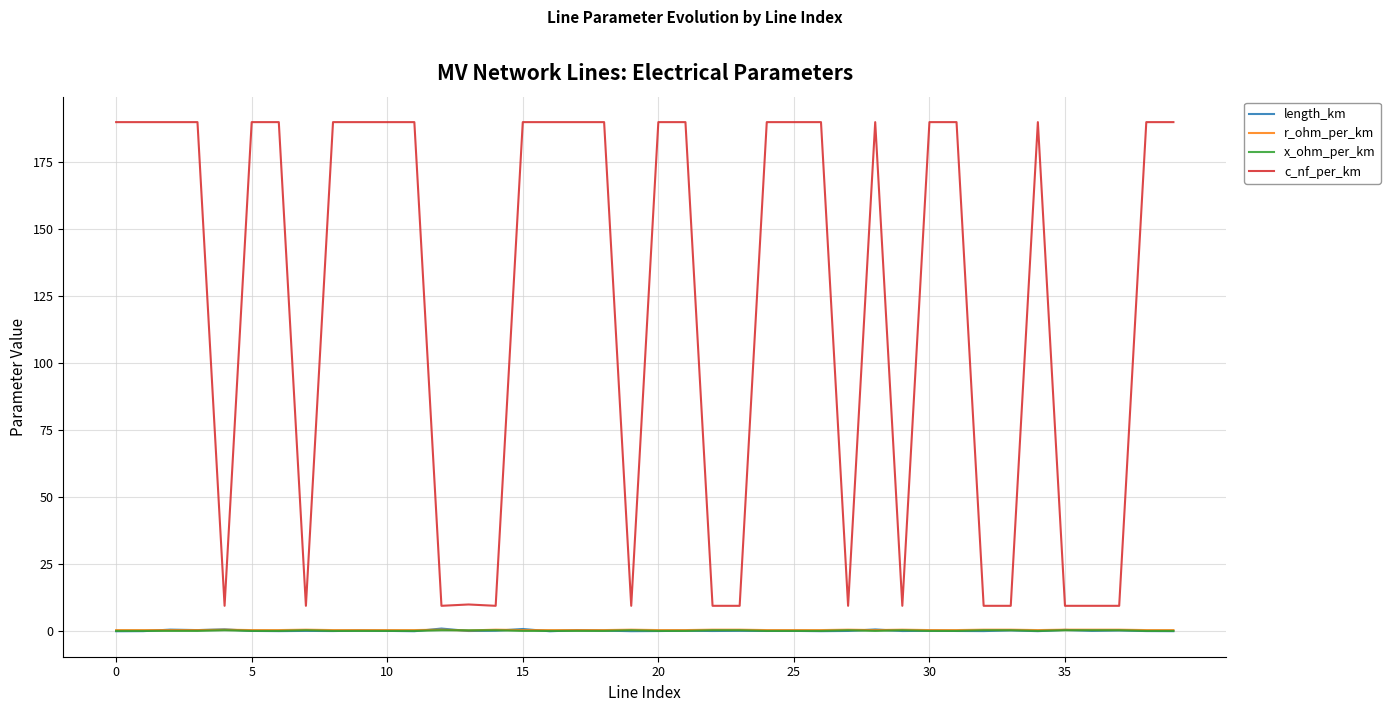

What is the minimum value for c_nf_per_km?

9.5